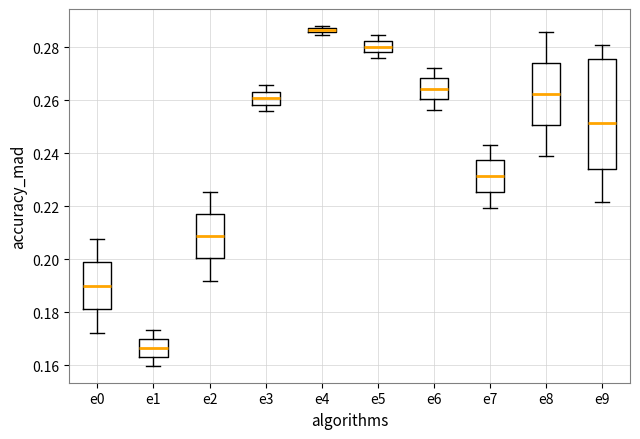

Which box is the tallest, from its lower edge to its upper edge?

e9